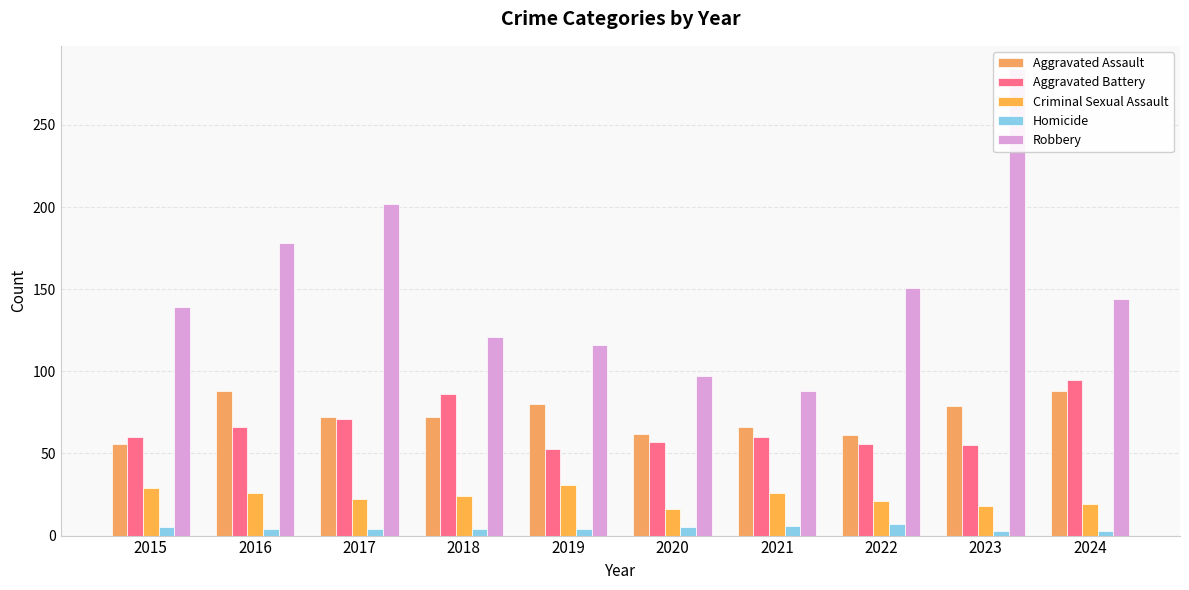

Is the value of Aggravated Battery at 2021 greater than the value of Homicide at 2015?

Yes